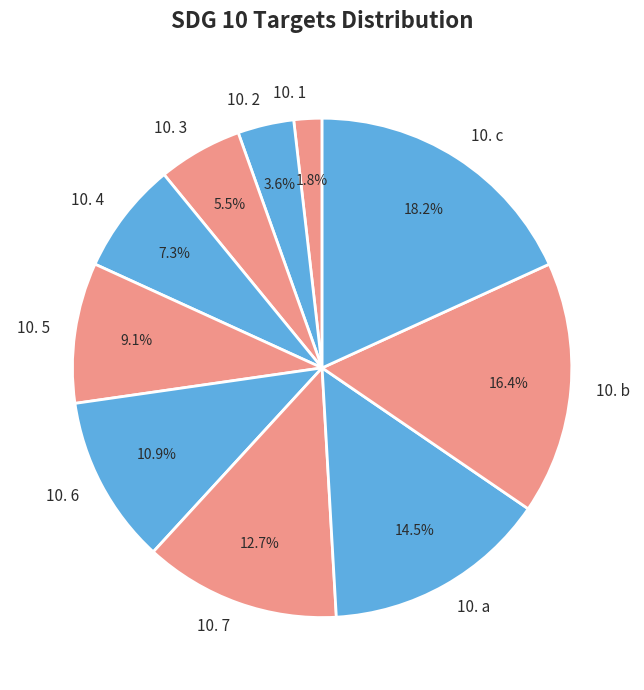

Is 10. 1 the majority of the pie?

No